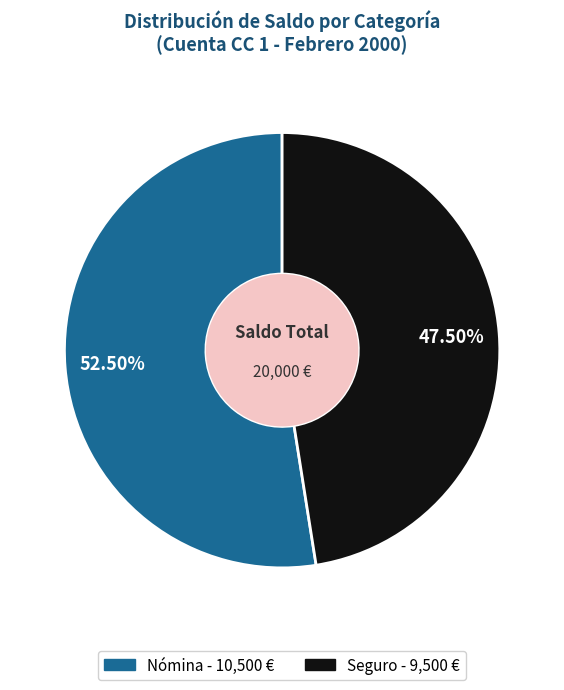

Do Nómina and Seguro together represent more than half of the pie?

Yes